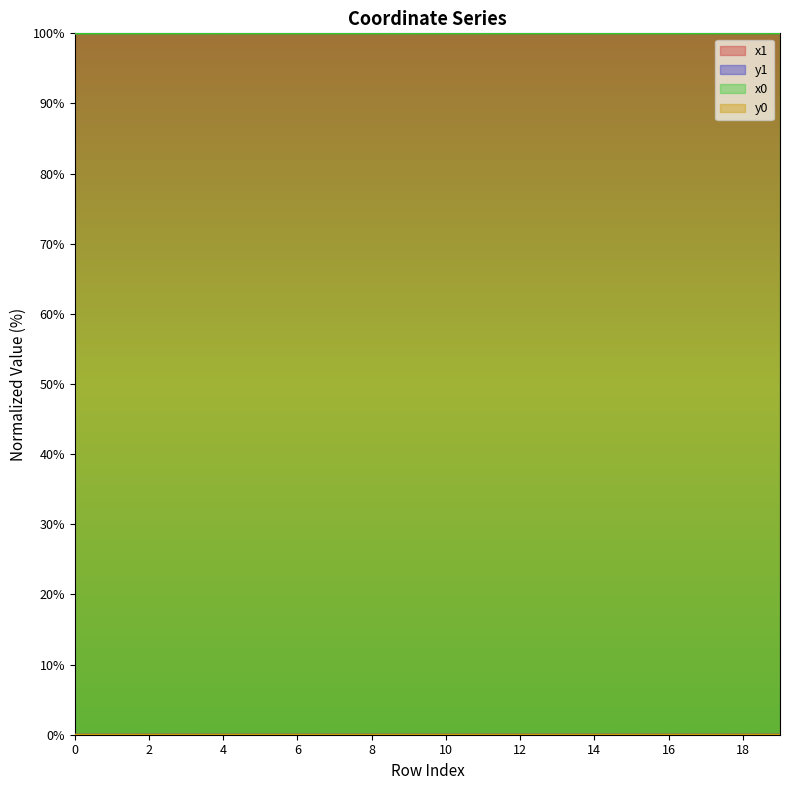

What are all the series names shown in the legend?

x1, y1, x0, y0